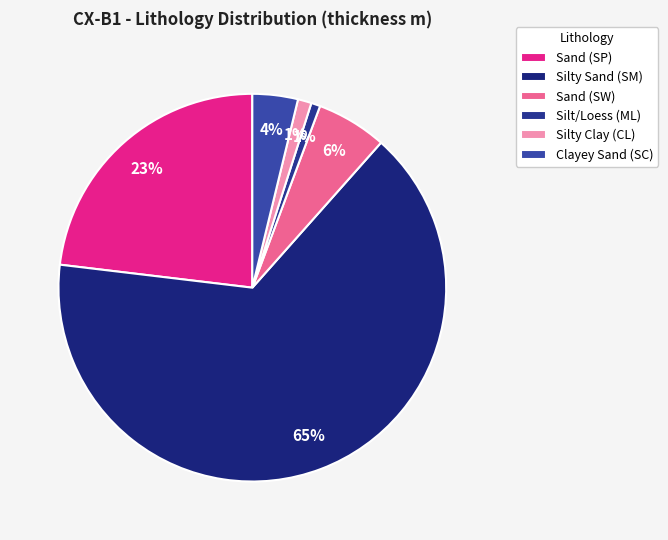

To the nearest percent, what is the average slice percentage?

17%